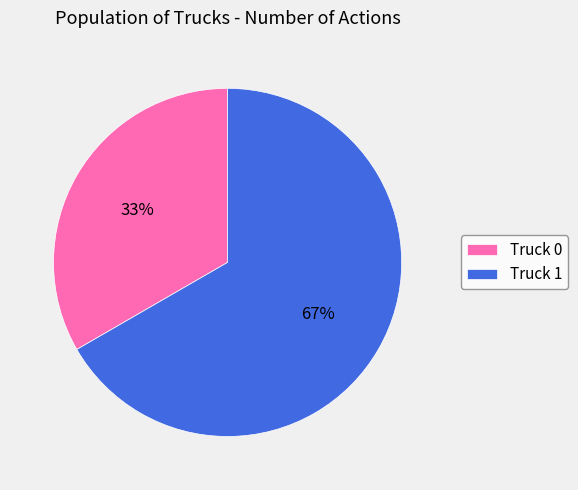

Is there any slice that represents more than half of the pie?

Yes